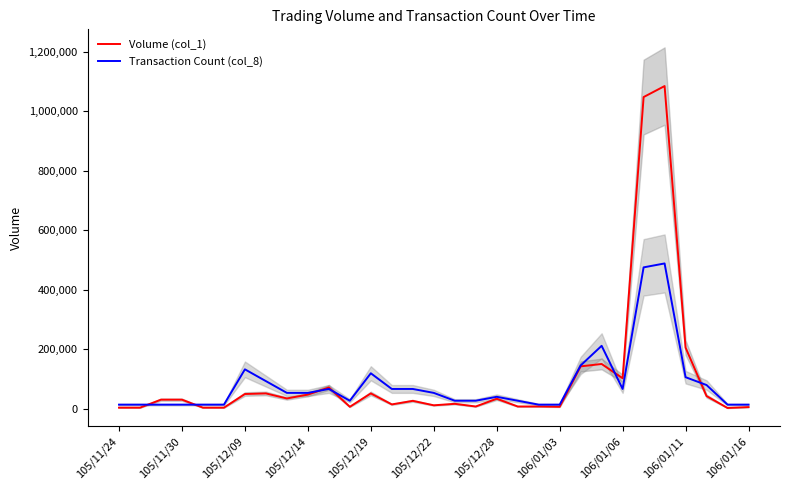

True or false: Transaction Count (col_8) has a value of 637056.2 at 26.

False